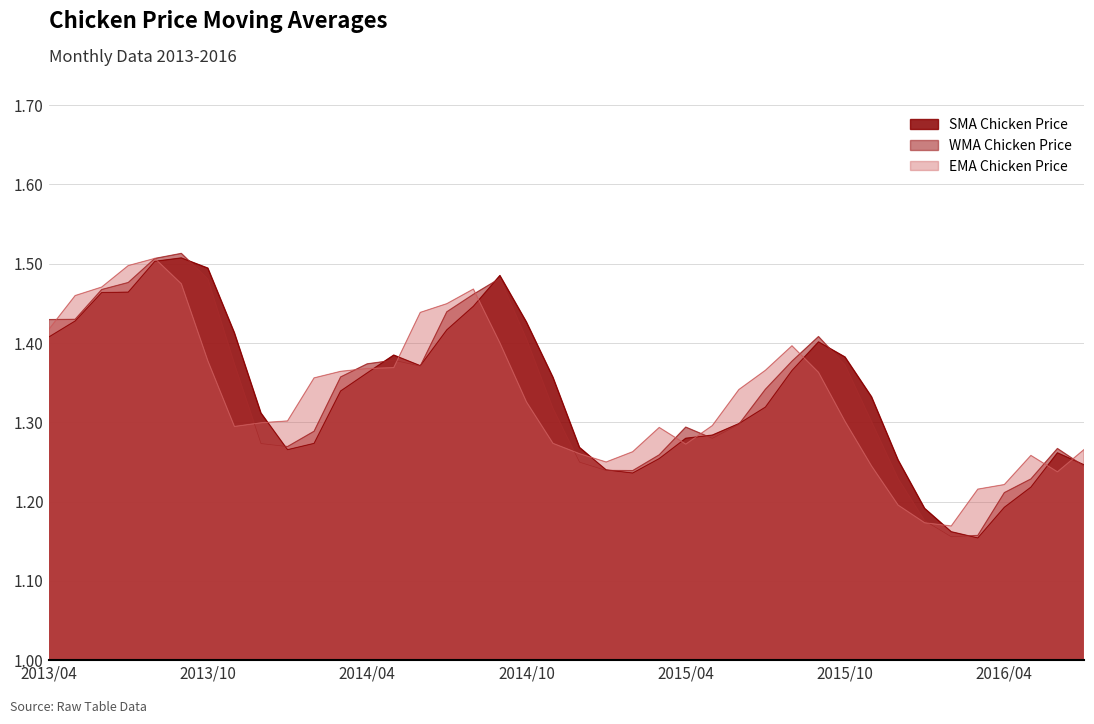

What is the difference between the WMA Chicken Price values at 2013/09 and 2015/09?

0.1